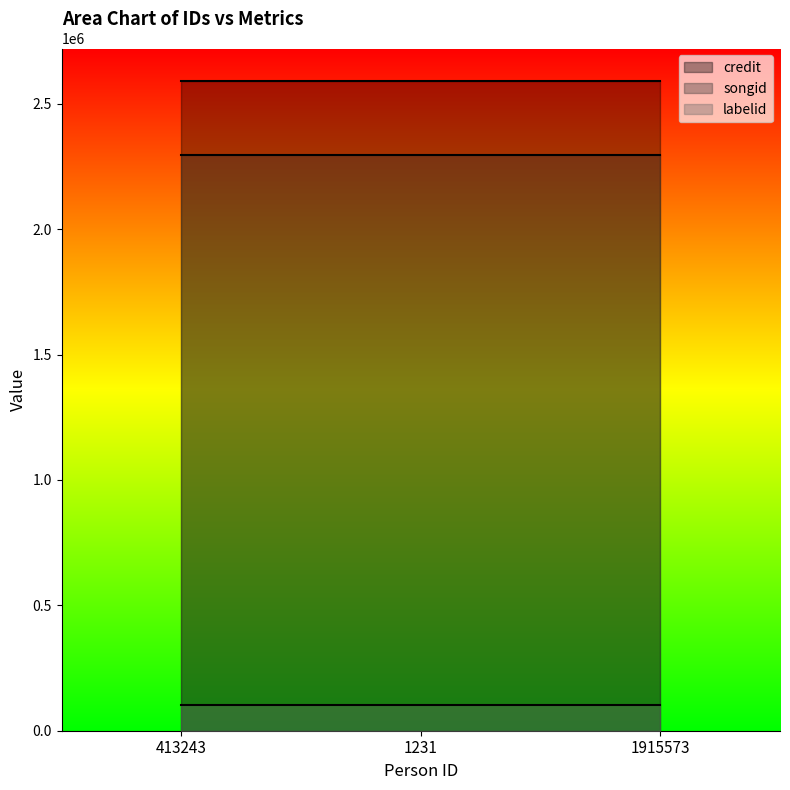

At which label does credit reach its peak?

413243